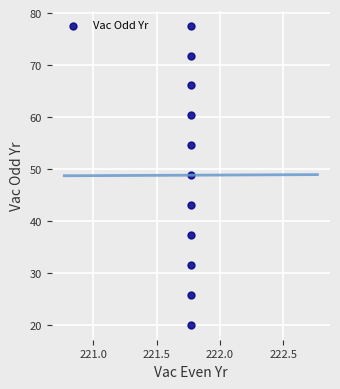

What is the average X value?

221.8